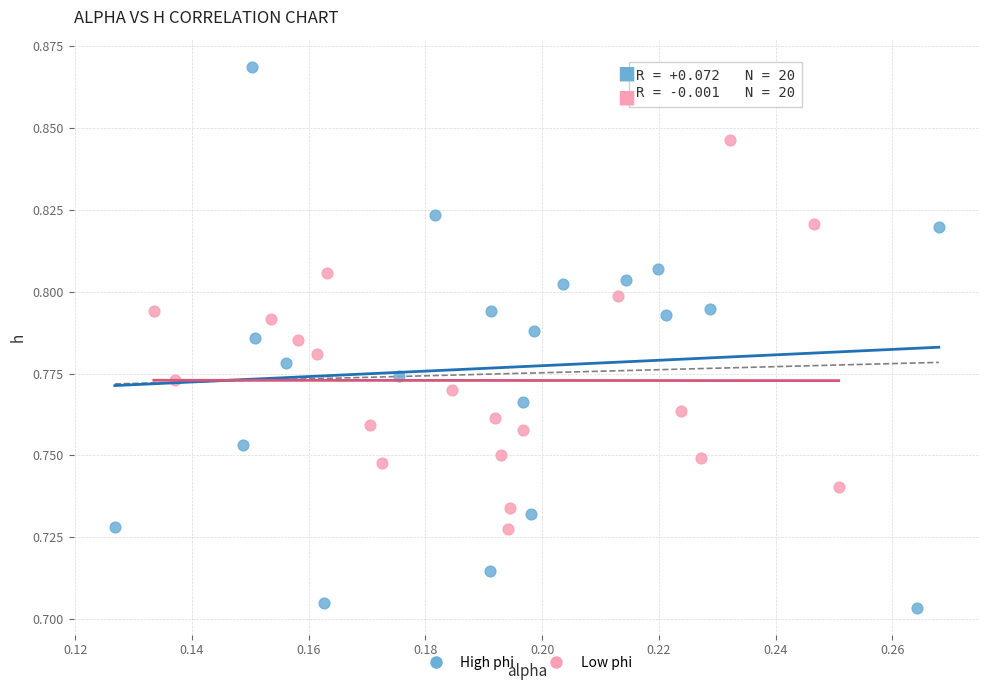

Which series has the largest Y range (max minus min)?

High phi